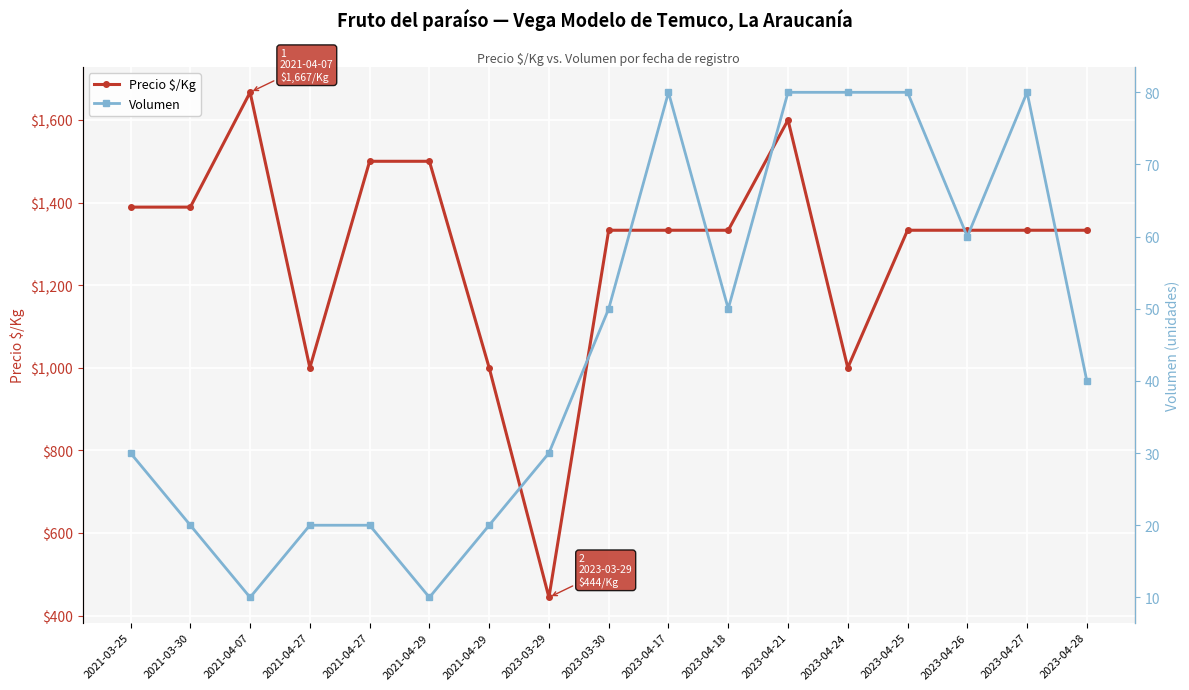

What is the maximum value shown in the chart?

1667